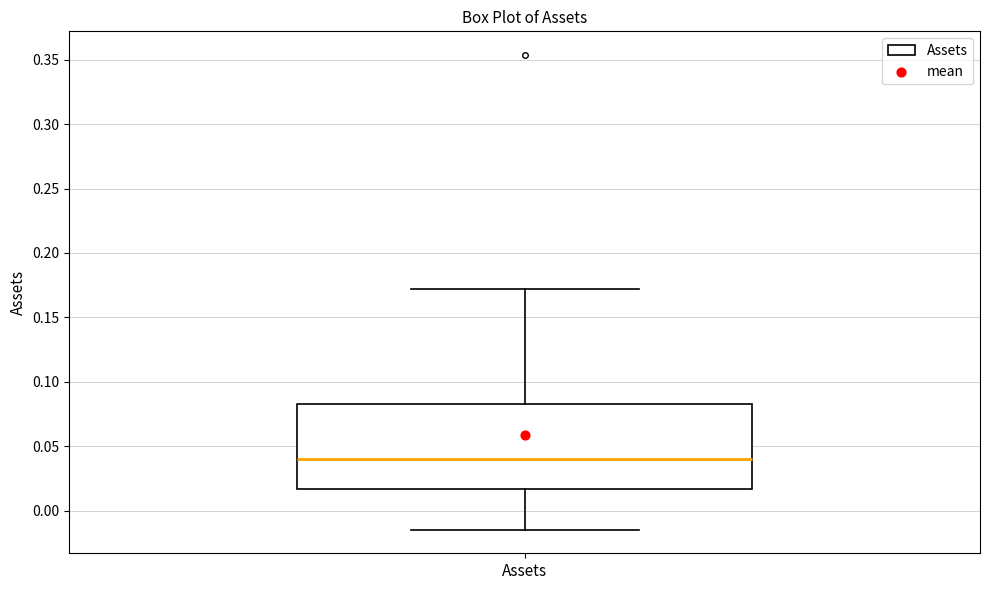

Read this box plot against the y-axis: the position of the median line, the range covered by the box, and the ends of both whiskers. The values are not printed on the chart, so give them approximately, as read against the axis.

median 0.040, box 0.015 to 0.085, whiskers -0.015 to 0.170